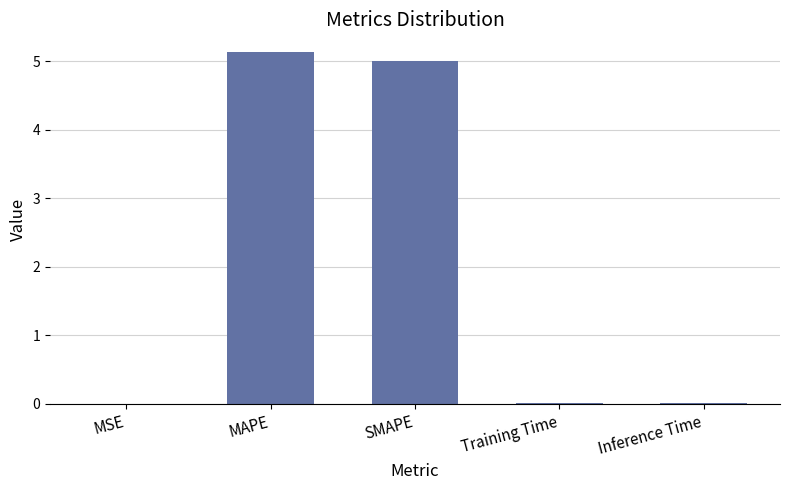

True or false: the data shows 0.0 at MSE.

True